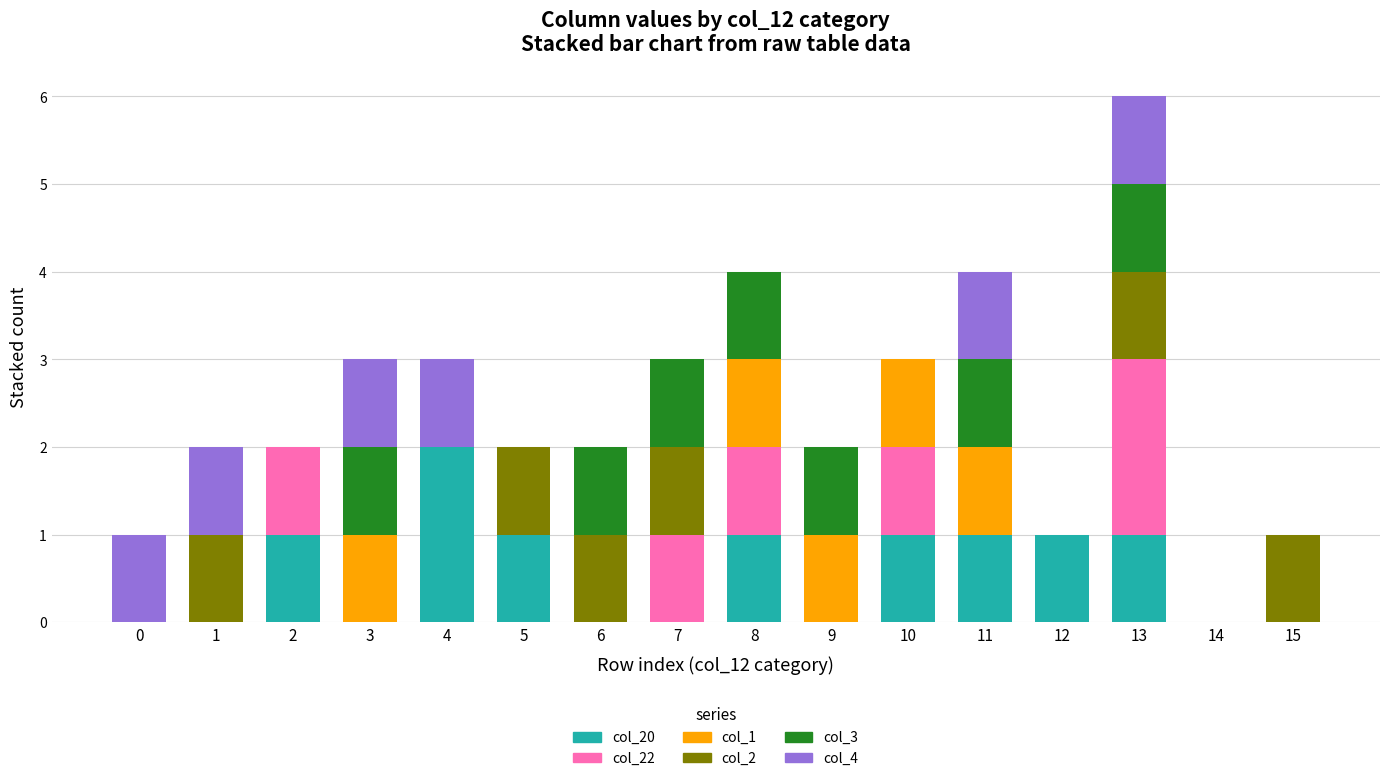

Are the bars horizontal?

No